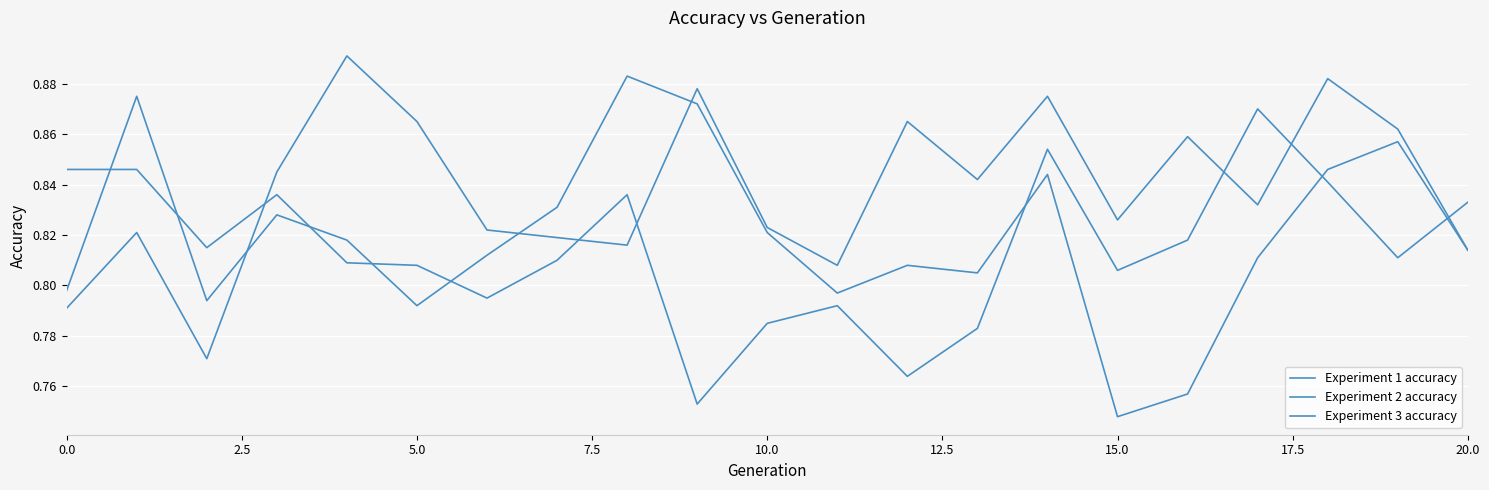

Does the chart have visible grid lines?

Yes